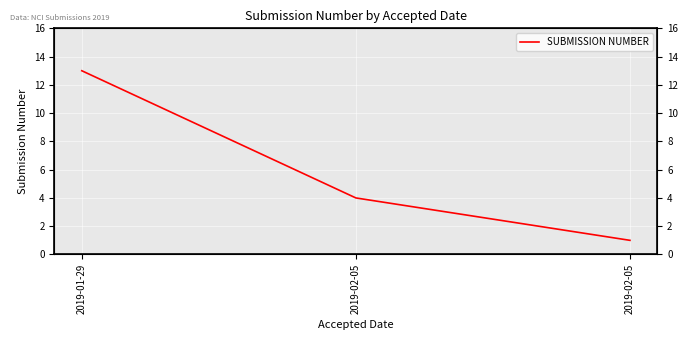

What is the difference between the maximum and minimum values?

12